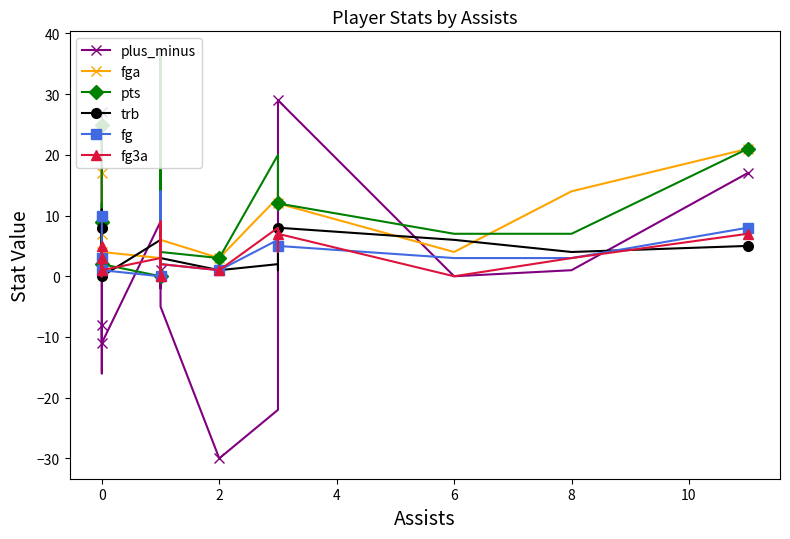

True or false: trb and pts intersect in this chart.

True